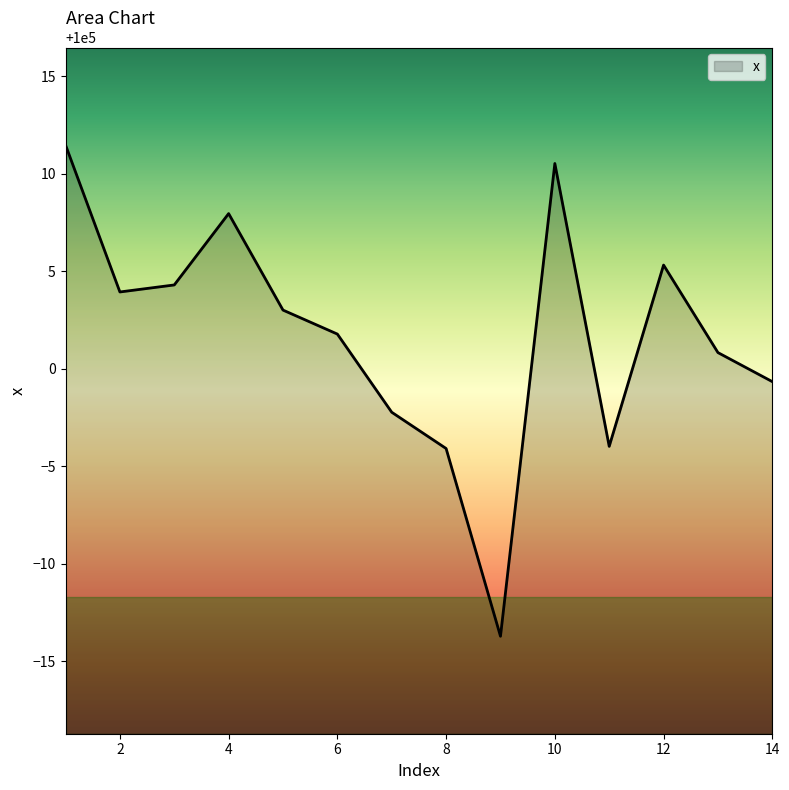

What is the smallest value displayed?

99986.3